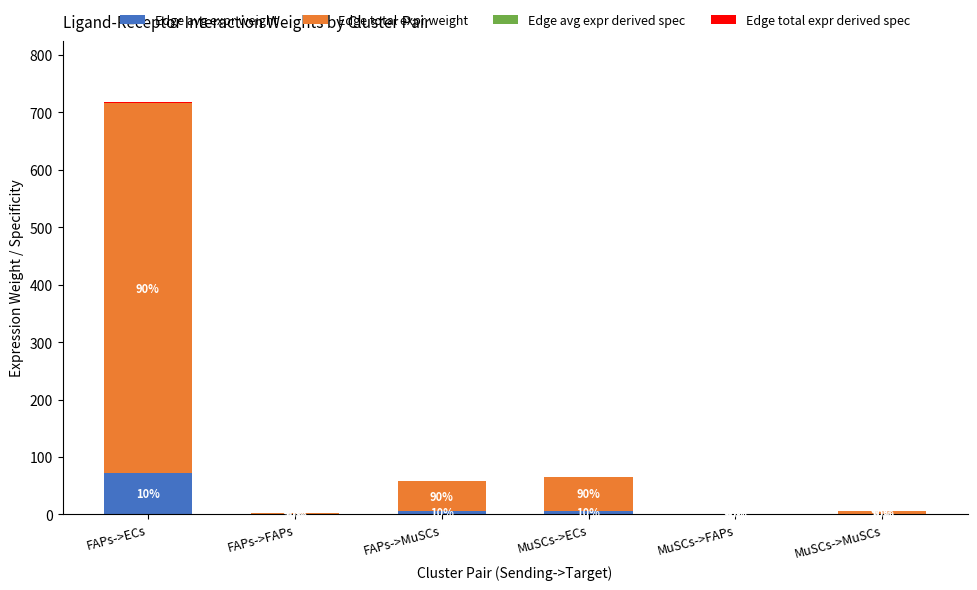

Does the chart contain stacked bars?

Yes